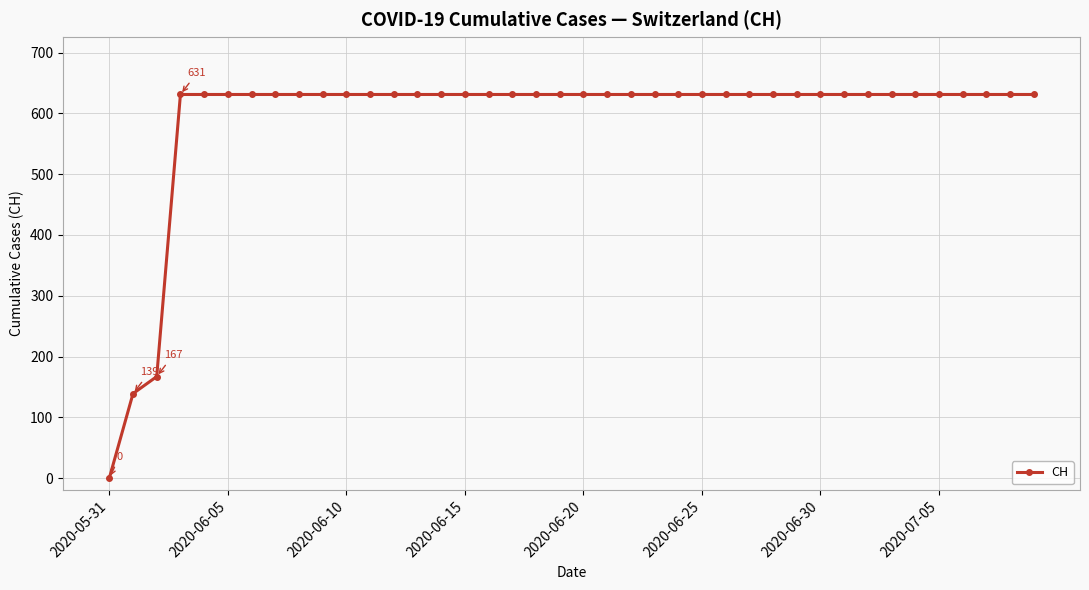

What is the maximum value shown in the chart?

631